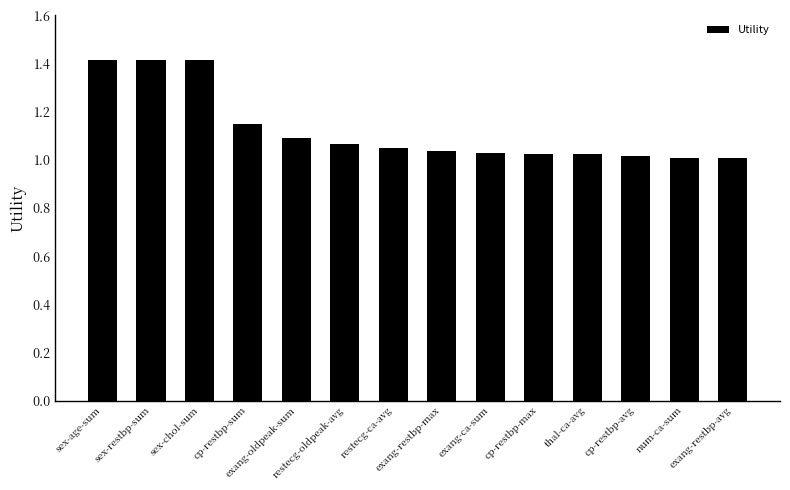

What is the change in value from sex-restbp-sum to num-ca-sum?

-0.4